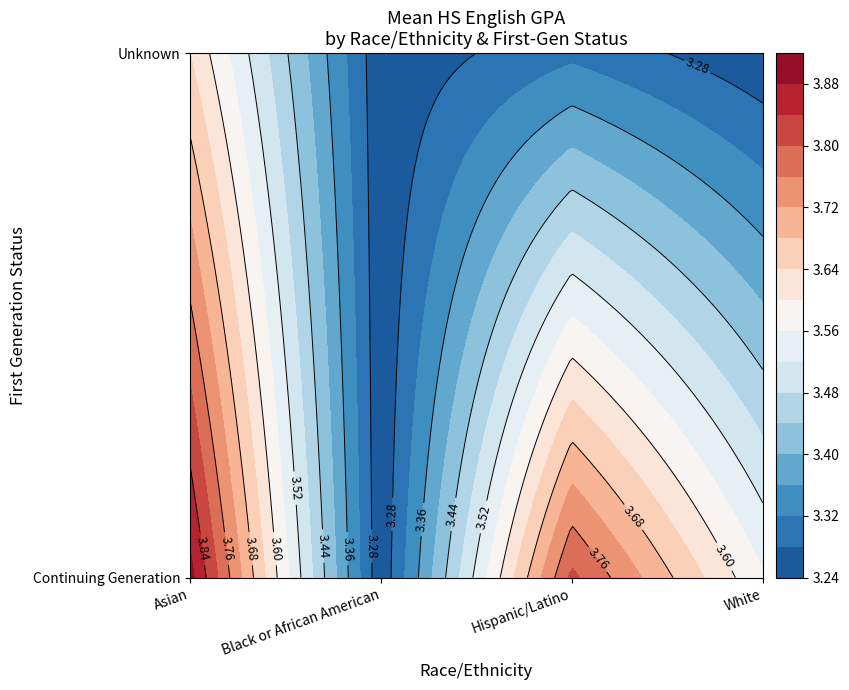

List the series in order of their peak value, lowest first.

Black or African American, White, Hispanic/Latino, Asian